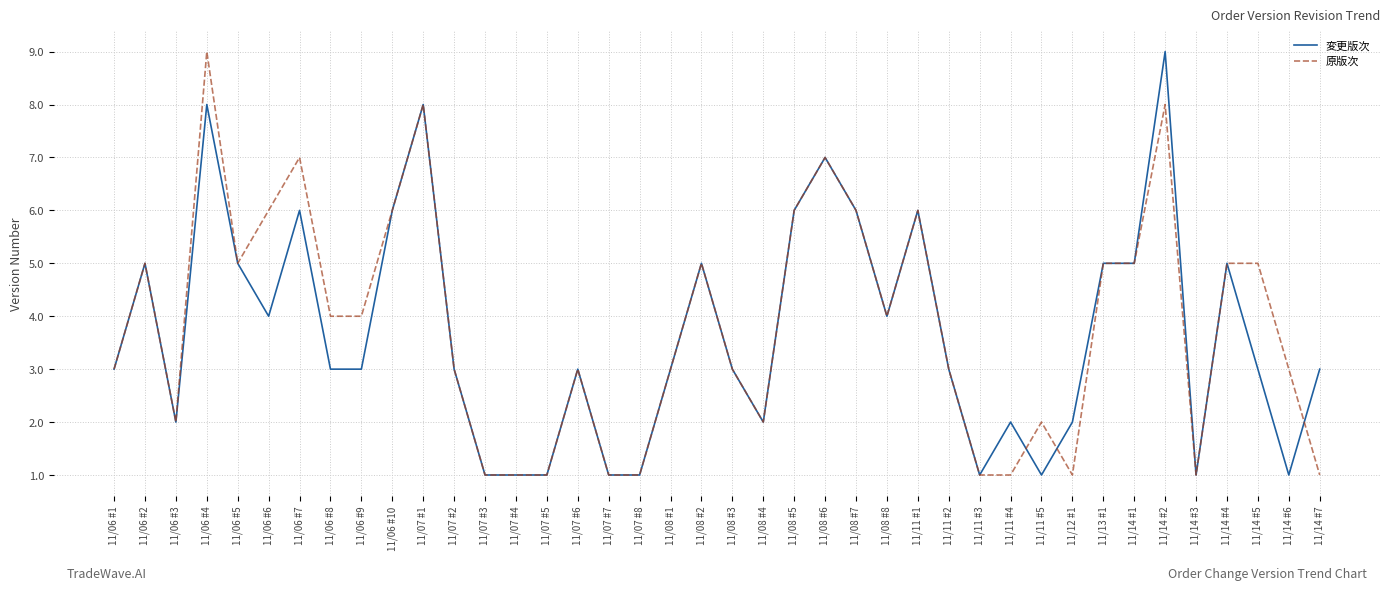

What is the lowest value of the 変更版次 series?

1